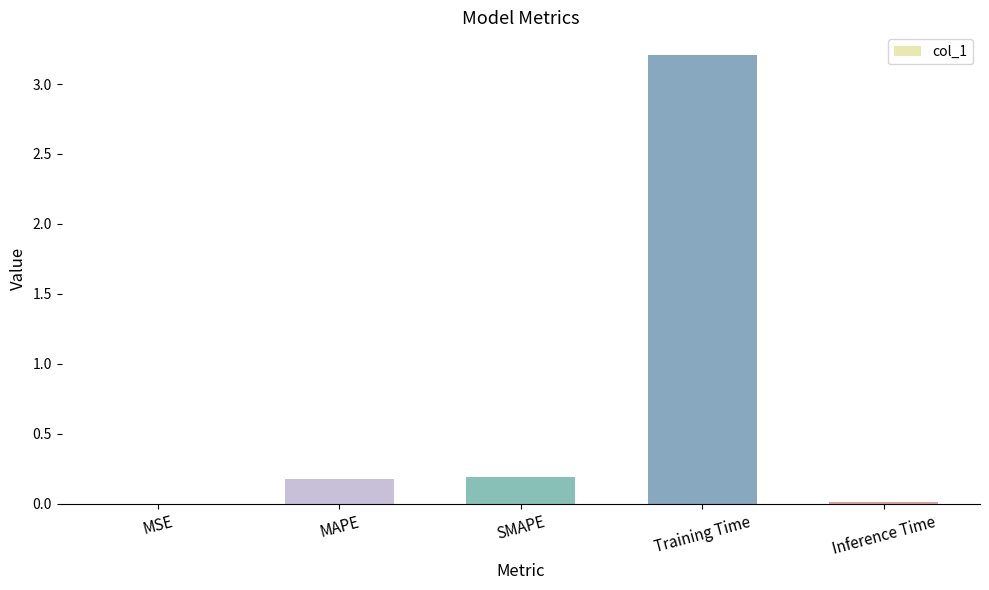

Between MAPE and MSE, which is larger?

MAPE